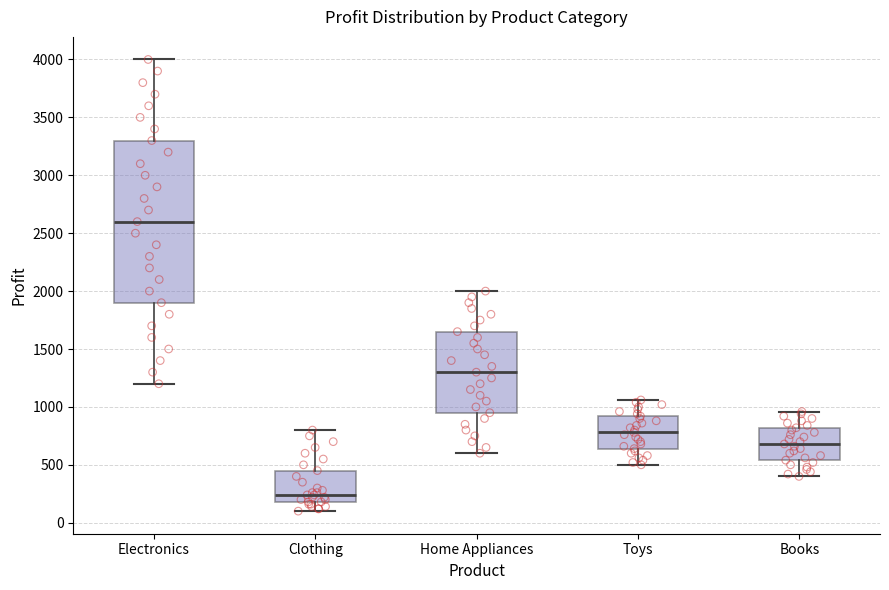

Which box is the tallest, from its lower edge to its upper edge?

Electronics